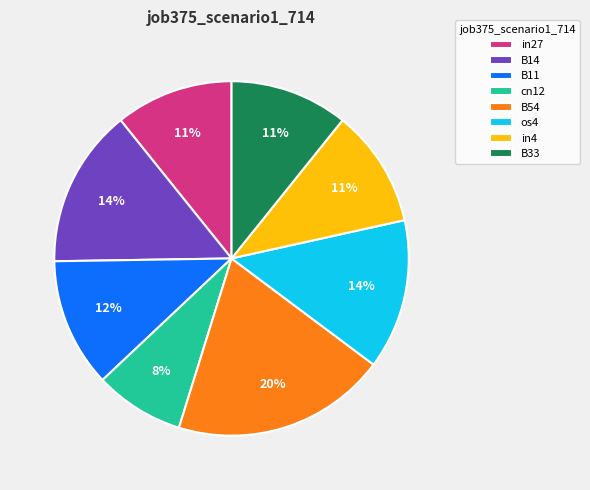

To the nearest percent, what is the combined percentage of B33 and cn12?

19%